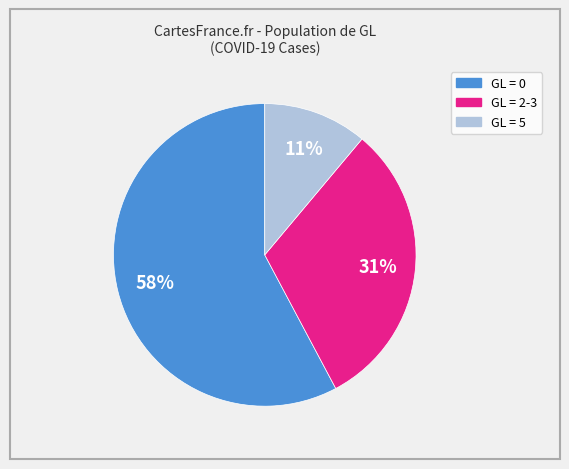

To the nearest percent, what is the average slice percentage?

33%